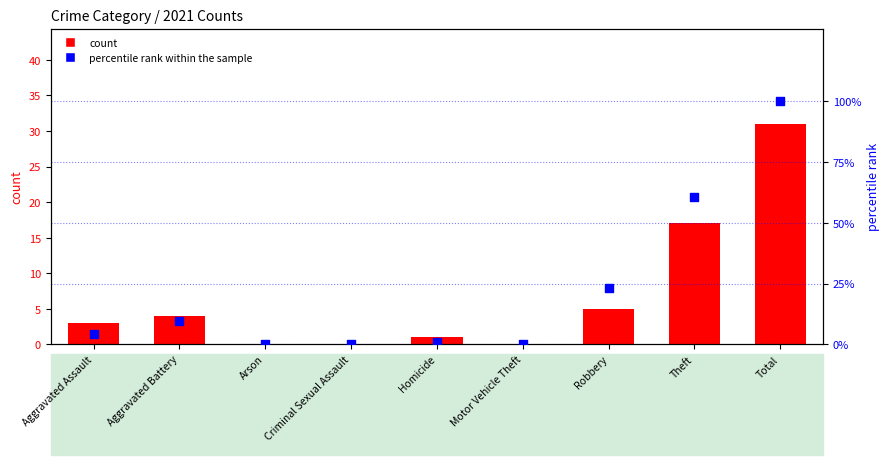

Is the value of percentile rank within the sample at Homicide greater than the value of 2021 count at Motor Vehicle Theft?

Yes